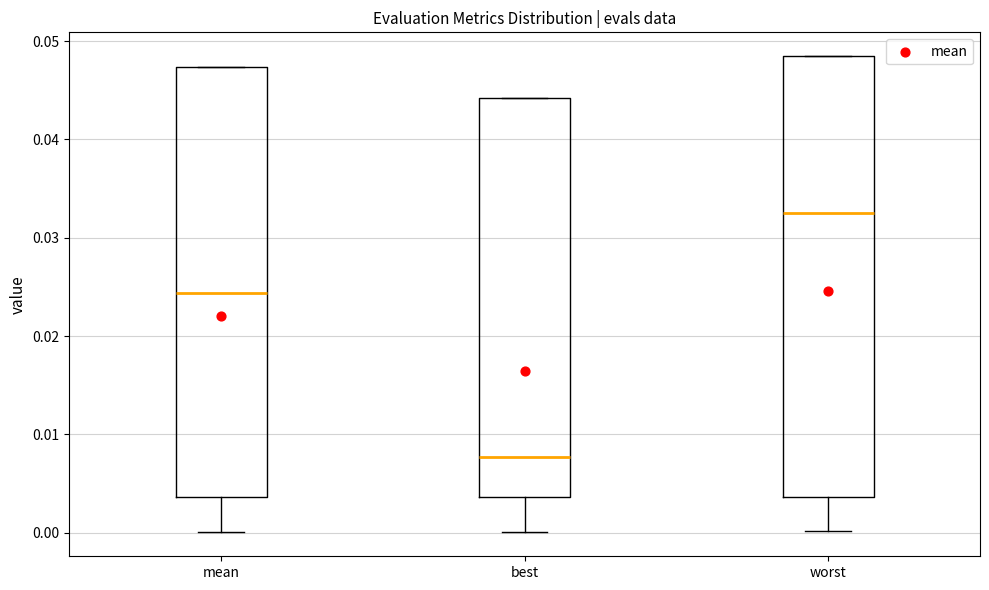

Reading left to right, read every box against the y-axis: the position of its median line, the range the box covers, and the ends of its whiskers. The values are not printed on the chart, so give them approximately, as read against the axis.

mean: median 0.024, box 0.004 to 0.047, whiskers 0.000 to 0.047
best: median 0.008, box 0.004 to 0.044, whiskers 0.000 to 0.044
worst: median 0.033, box 0.004 to 0.048, whiskers 0.000 to 0.048